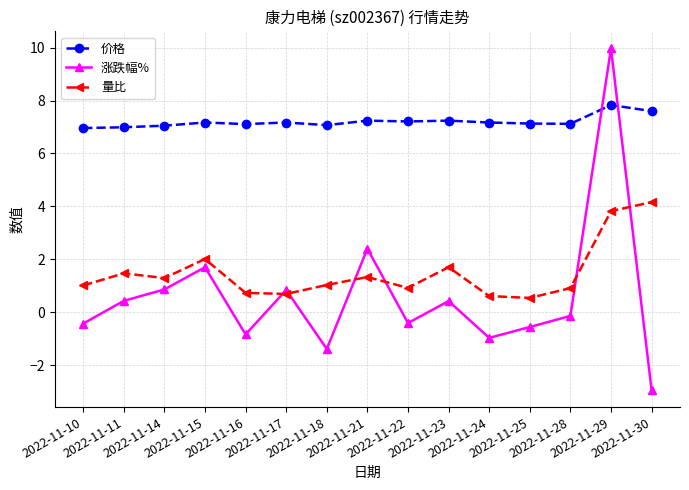

Rank the series by their maximum value, from highest to lowest.

涨跌幅%, 价格, 量比